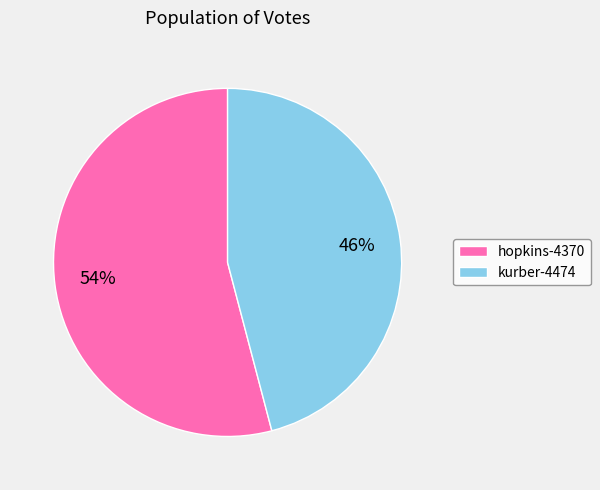

Is it true that hopkins-4370 is 54% of the pie?

True